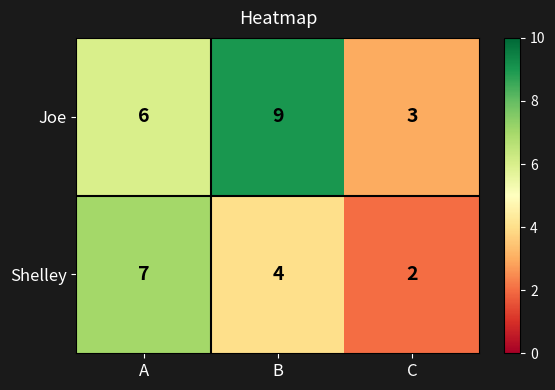

Reading left to right, list all the values displayed in this chart.

Joe: A=6	B=9	C=3
Shelley: A=7	B=4	C=2